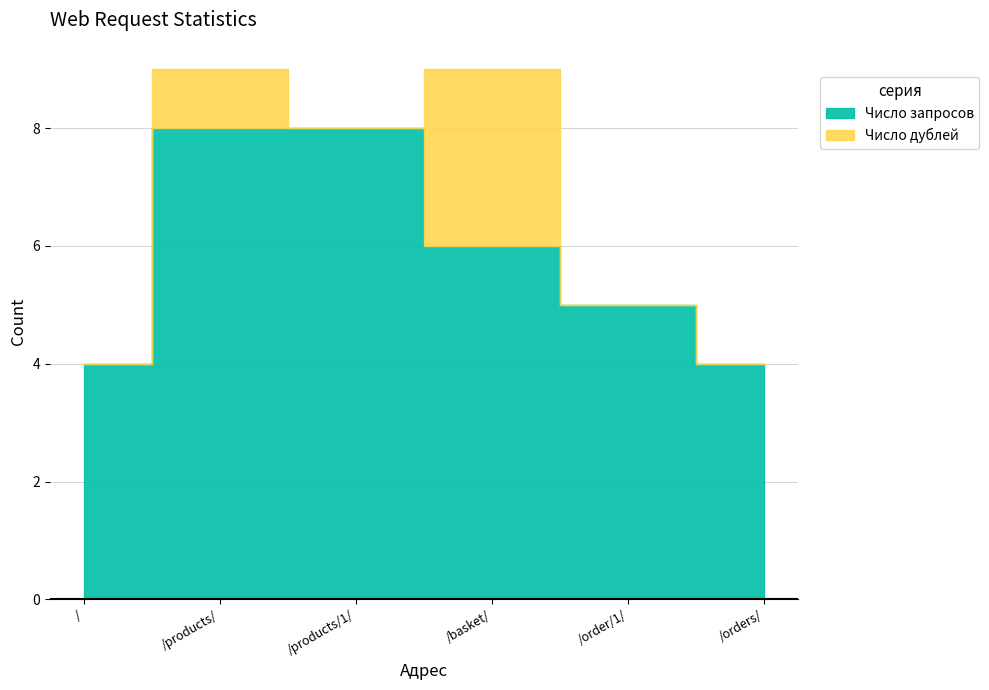

What are all the series names shown in the legend?

Число запросов, Число дублей